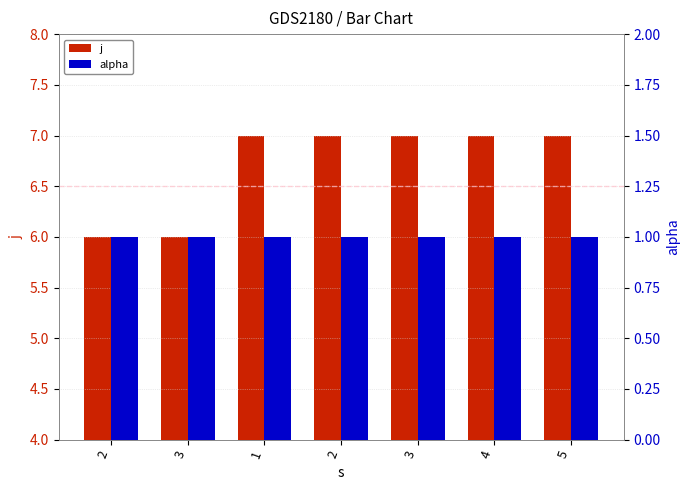

What is the spread (max minus min) of values at 3?

5